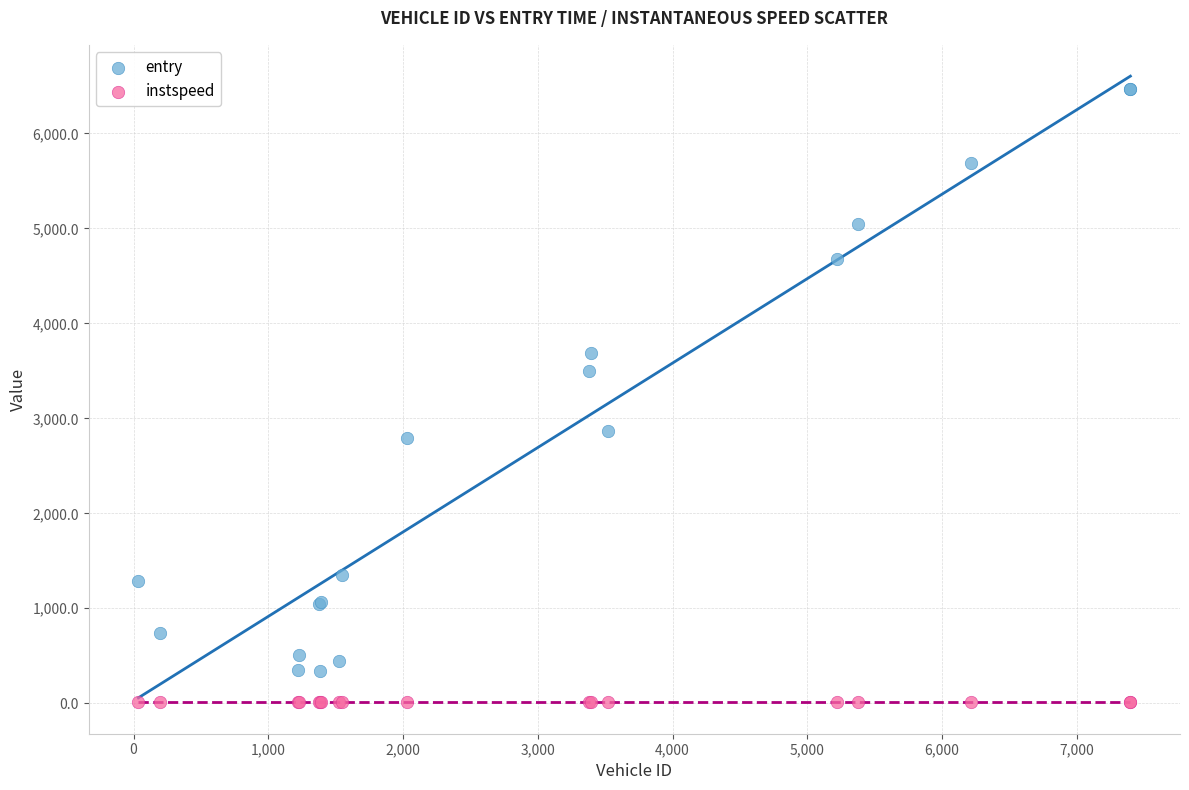

Which series reaches the minimum Y coordinate?

instspeed